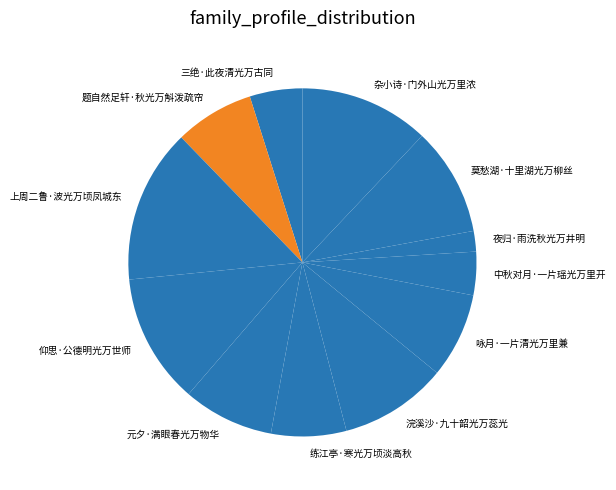

Is it true that 三绝·此夜清光万古同 is 5% of the pie?

True